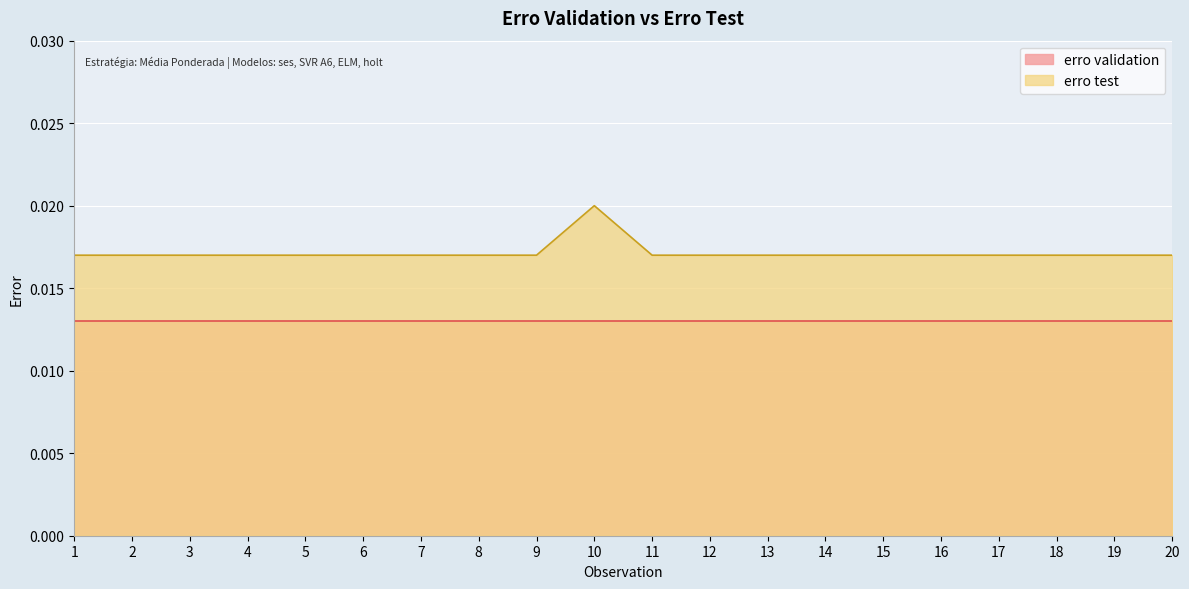

Between 3 and 6, which is larger?

3